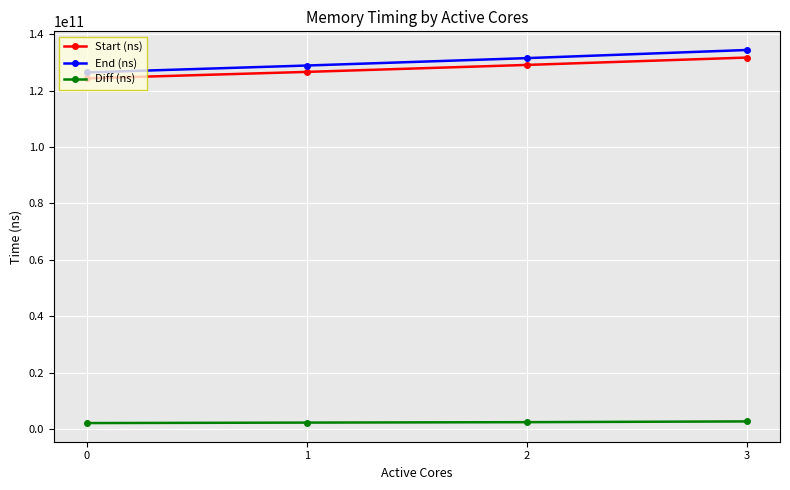

True or false: Start (ns) has a value of 124370743726 at 0.

True